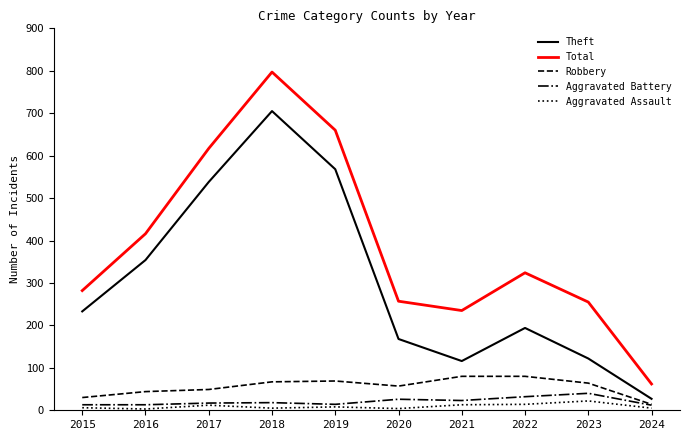

True or false: Total has a value of 14 at 2024.

False